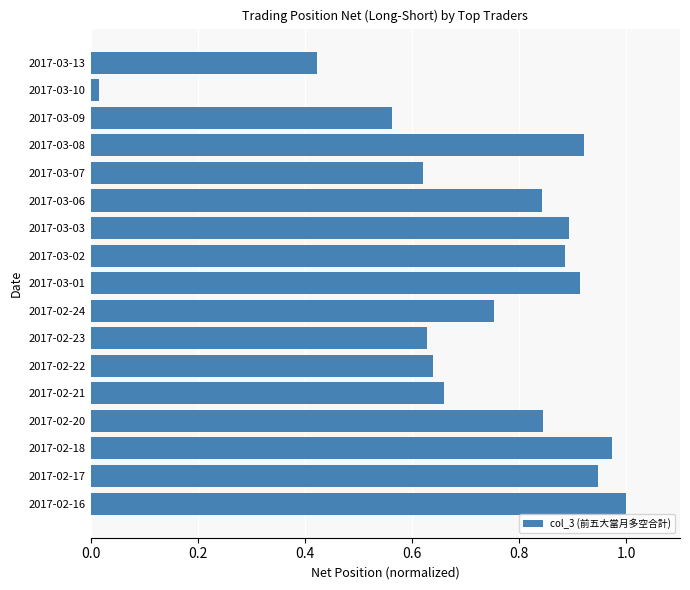

How many categories are shown in the chart?

17